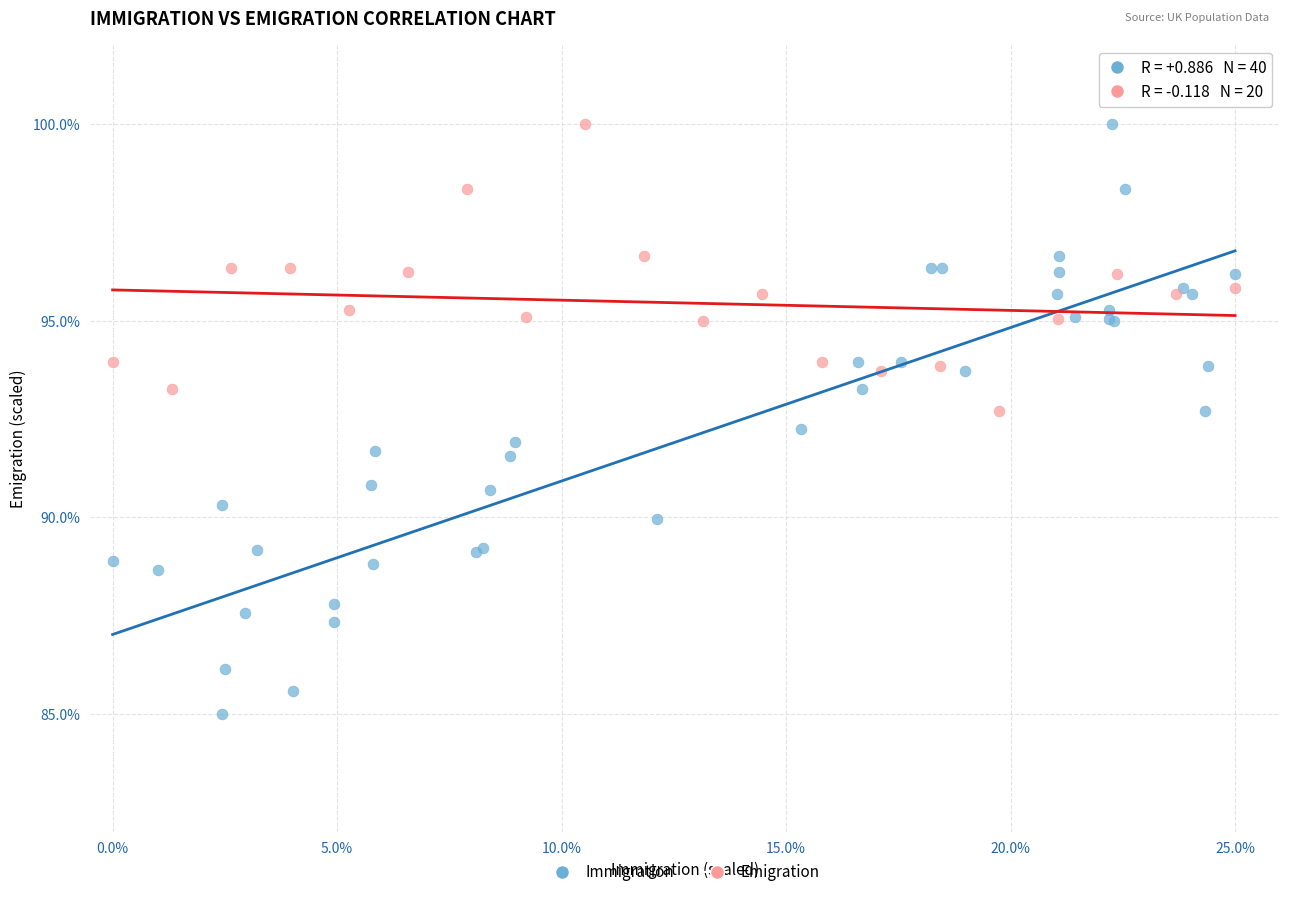

Which series has the largest Y range (max minus min)?

Immigration